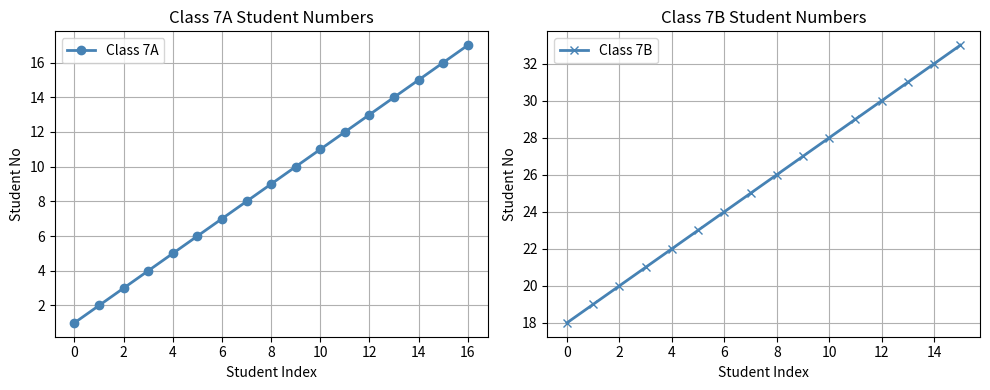

True or false: Class 7A has more than 1 interior local peaks.

False